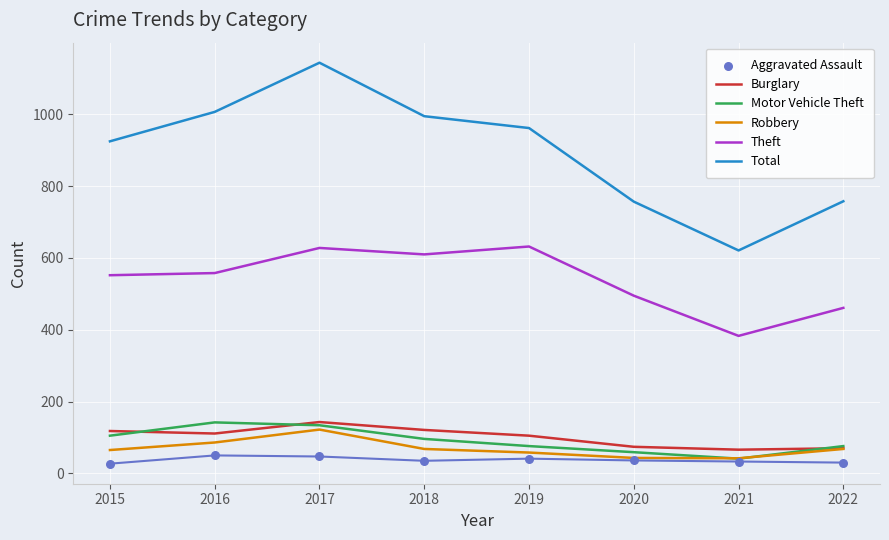

What is the total value across all series at 2018?

1925